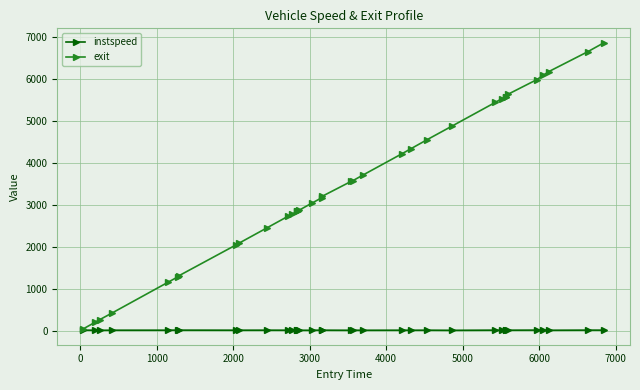

What is the value of the exit point at the 27th from the left?

5436.6